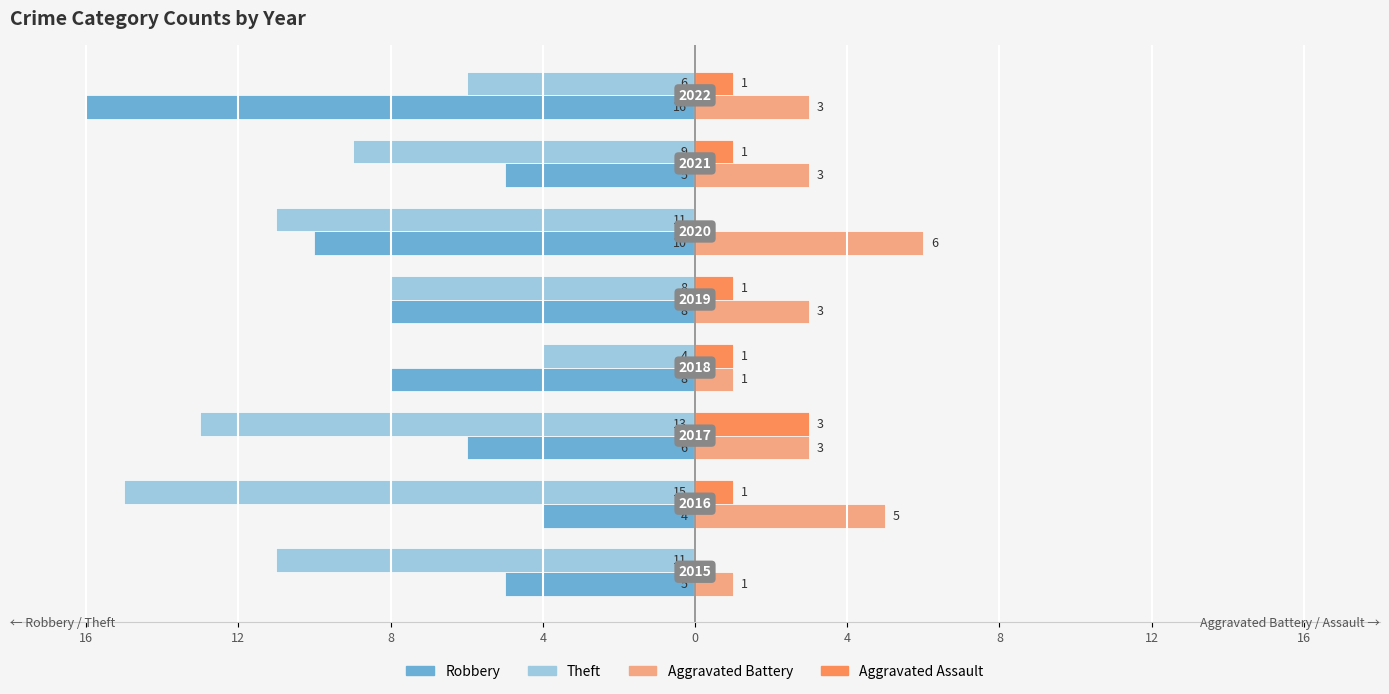

What are all the series names shown in the legend?

Robbery, Theft, Aggravated Battery, Aggravated Assault